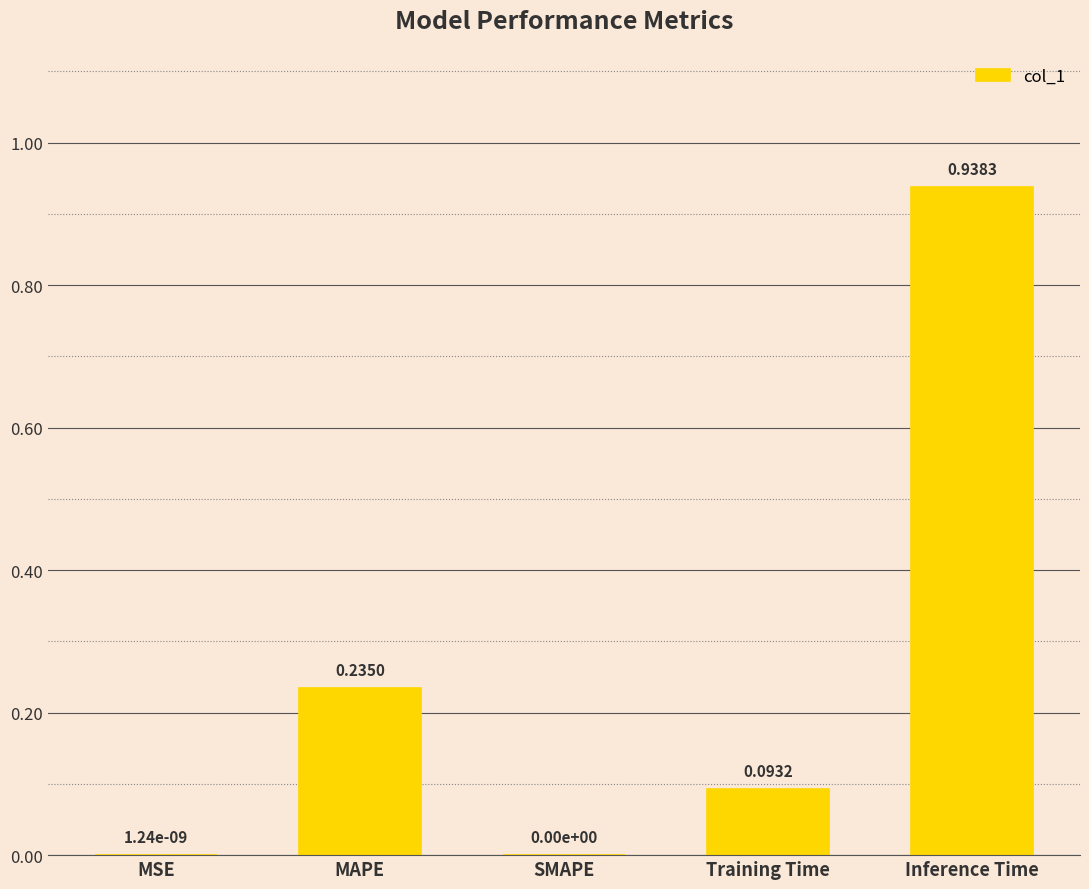

Are the bars grouped side by side (vs. stacked)?

No